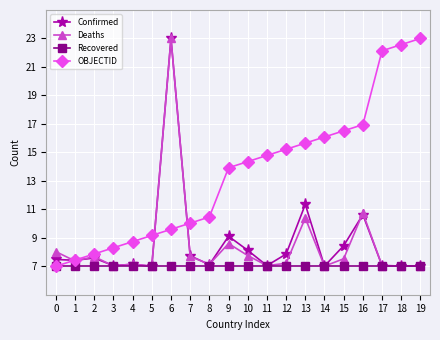

What is the maximum value shown in the chart?

23.0